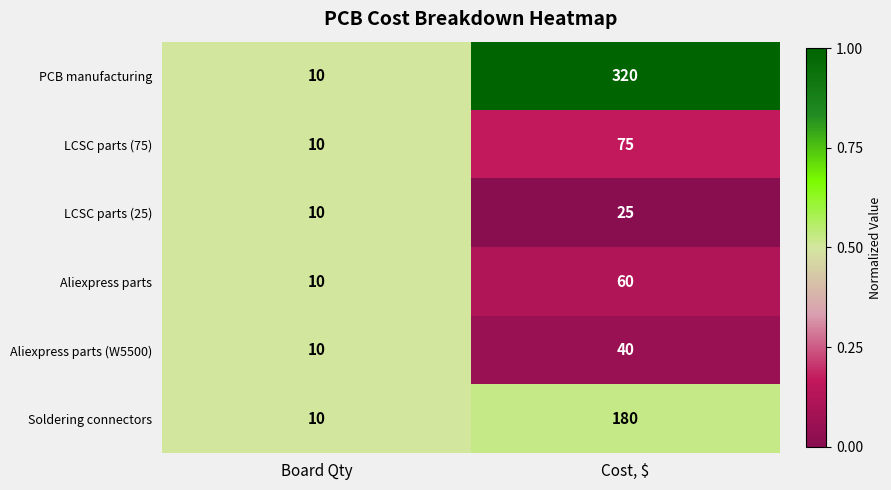

Is it true that Soldering connectors equals 10 at Board Qty?

True